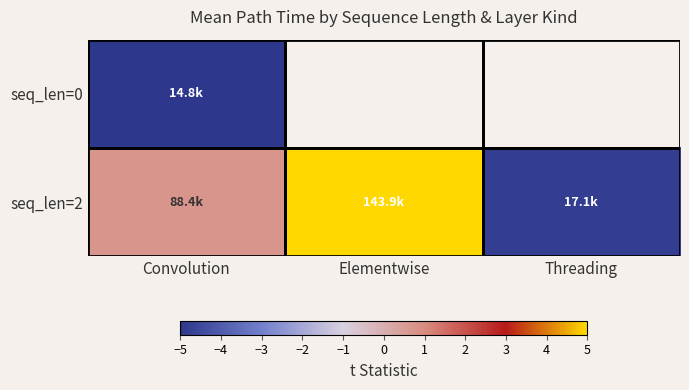

The seq_len=2 series shows -4.8 at Threading. True or false?

True